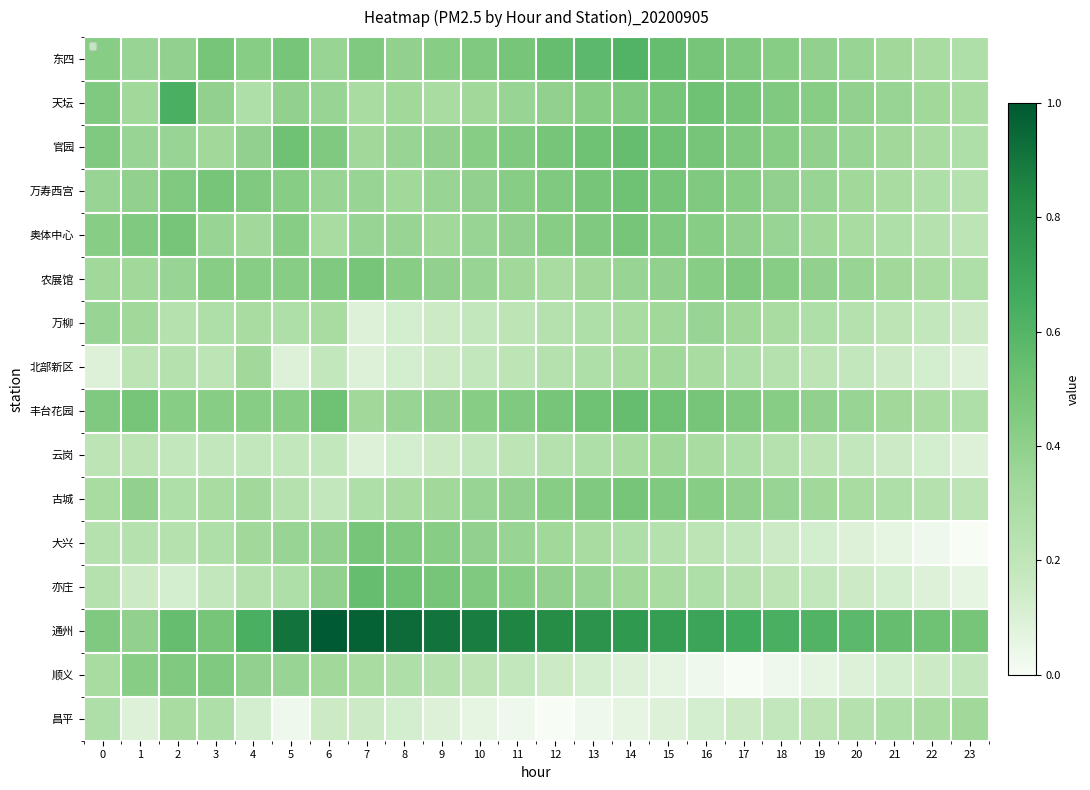

What is the greatest value displayed?

1.0